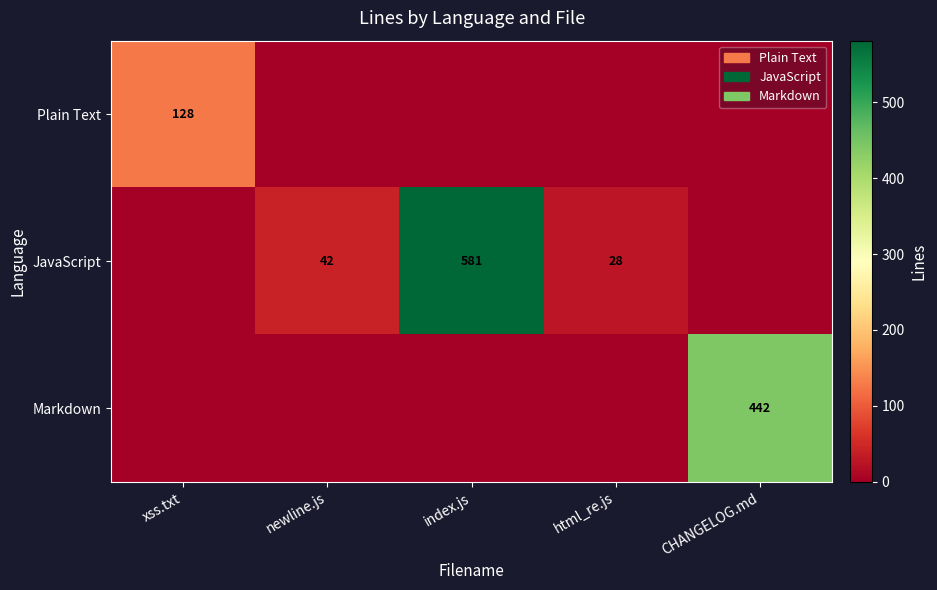

What is the total value across all series at html_re.js?

28